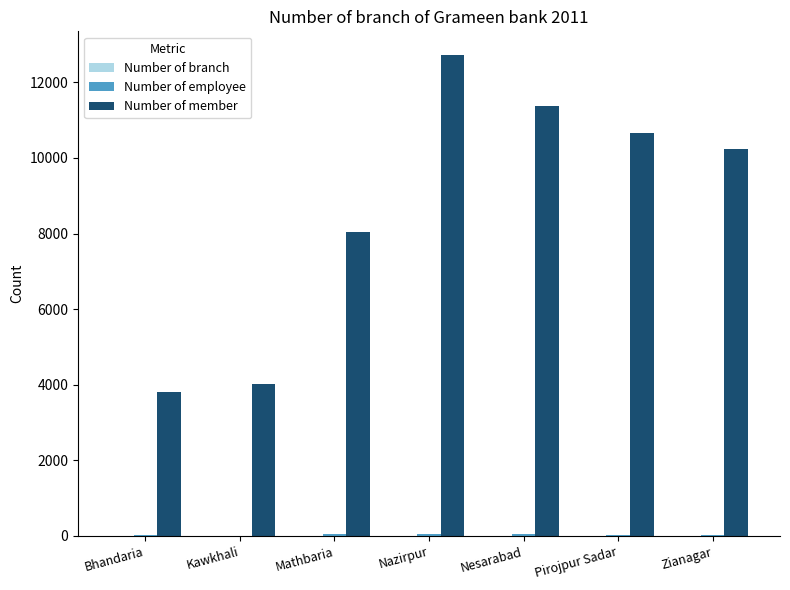

At which category is the sum across all series the highest?

Nazirpur